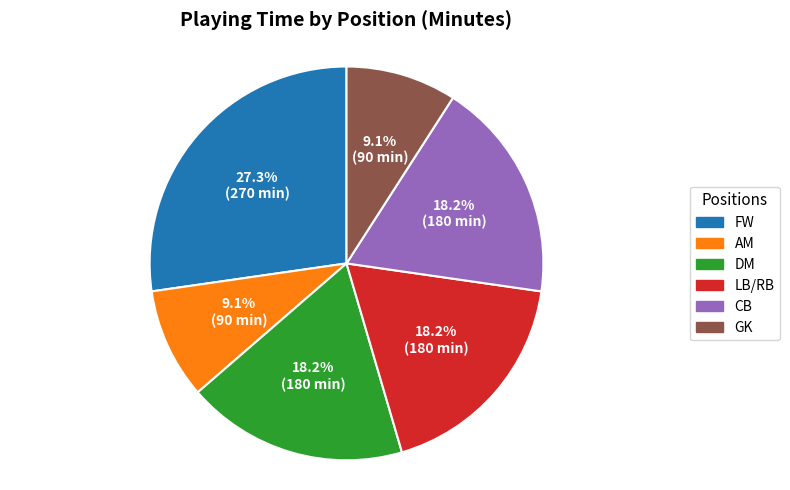

How many slices are in this pie chart?

6